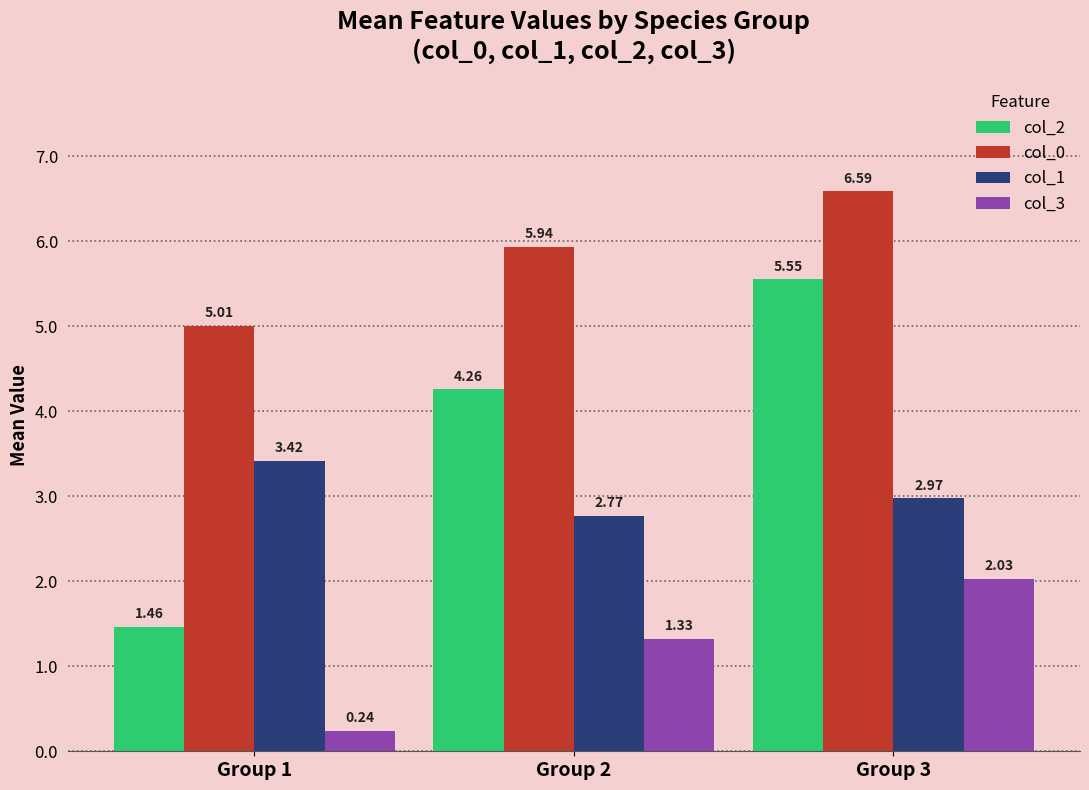

What is the sum of the col_0 values at Group 2 and Group 3?

12.5